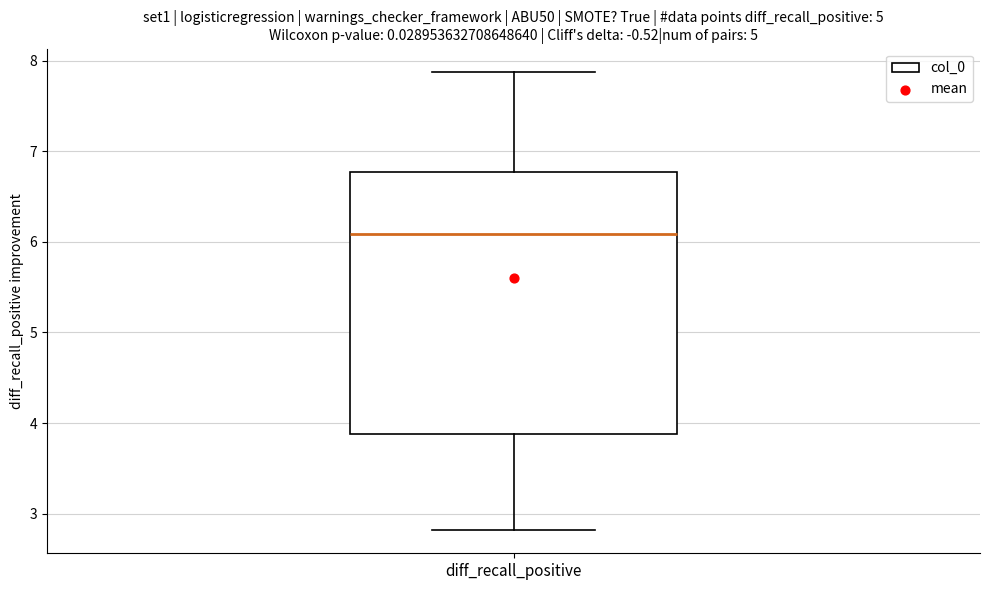

Transcribe this box plot: give where the median line is, the range the box spans, and where the two whiskers end, as read against the y-axis. The values are not printed on the chart, so give them approximately, as read against the axis.

median 6.1, box 3.9 to 6.8, whiskers 2.8 to 7.9